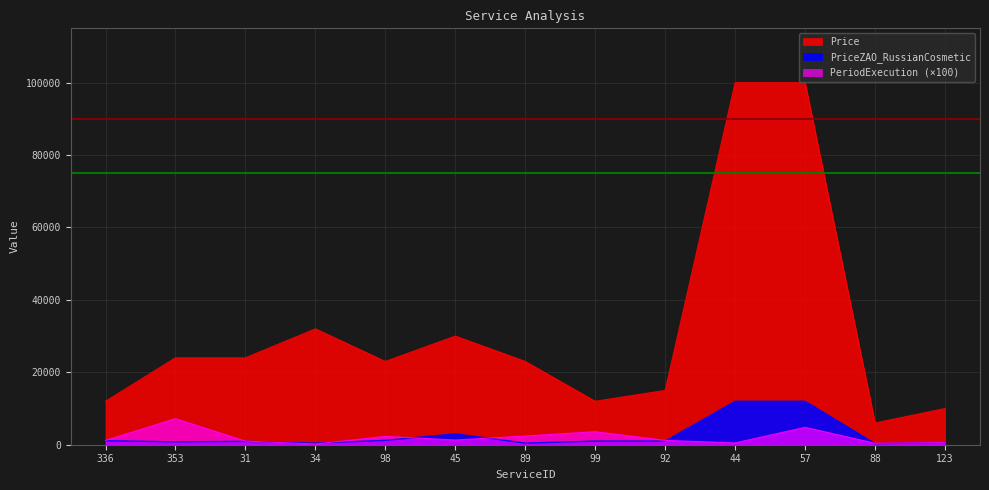

At how many categories does at least one series exceed 7608?

12